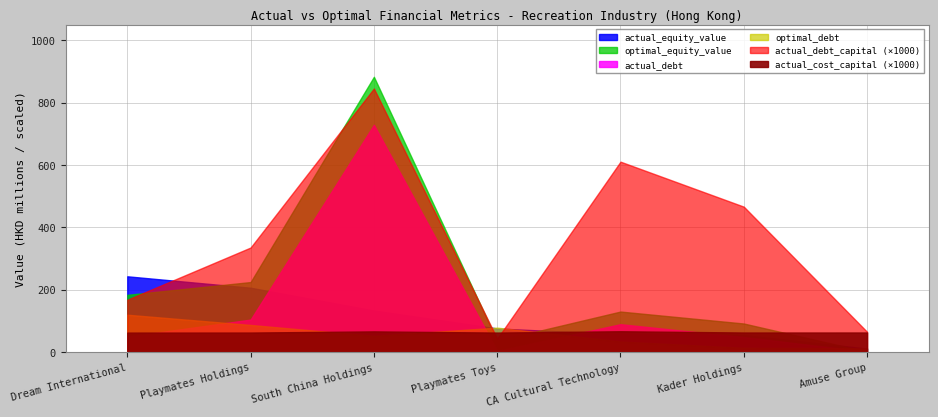

True or false: actual_debt_capital and optimal_debt cross at least once.

False